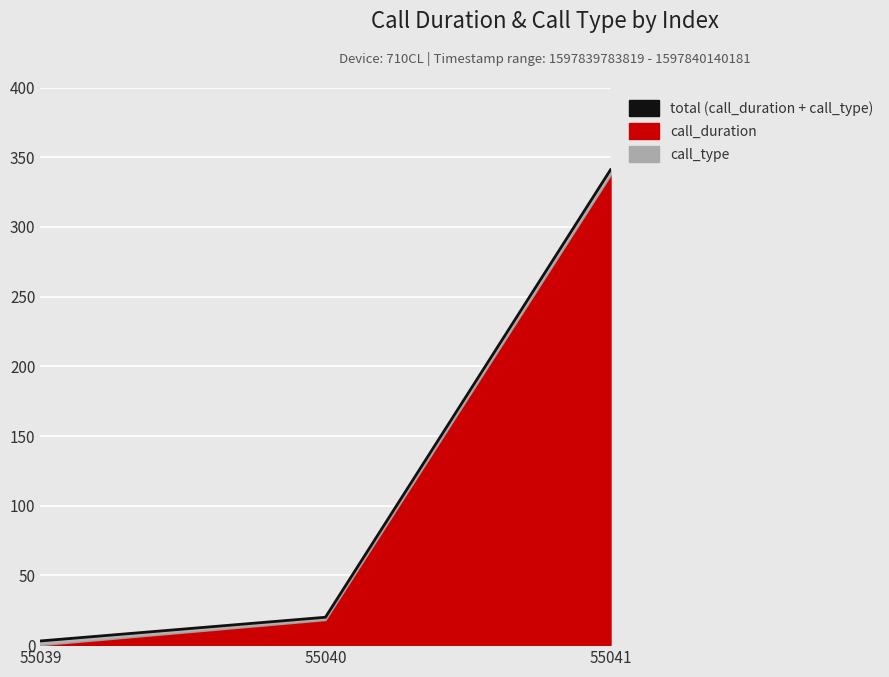

What is the sum of the values at 55039 and 55040?

23